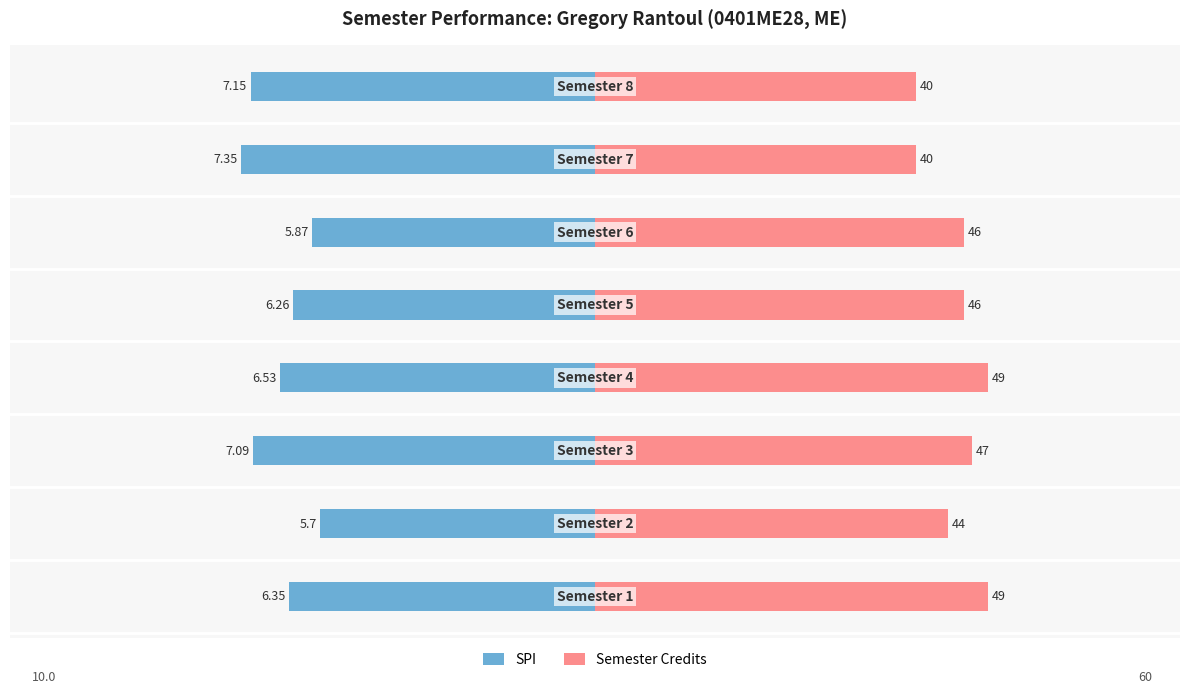

How many bars are there in total?

16